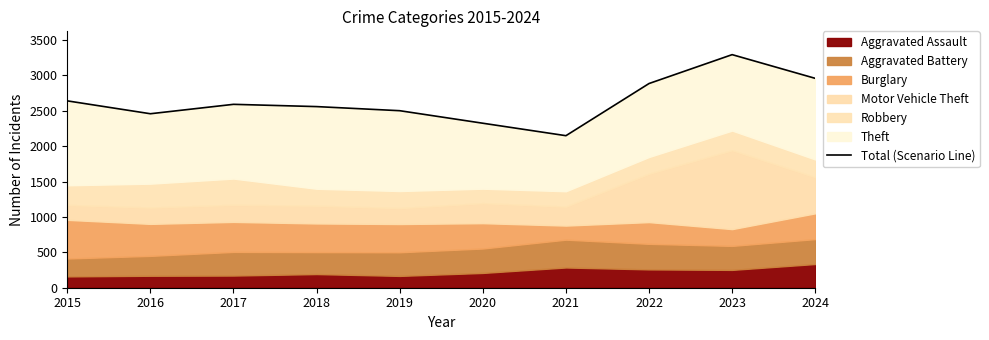

What is the difference between the maximum and minimum values?

1145